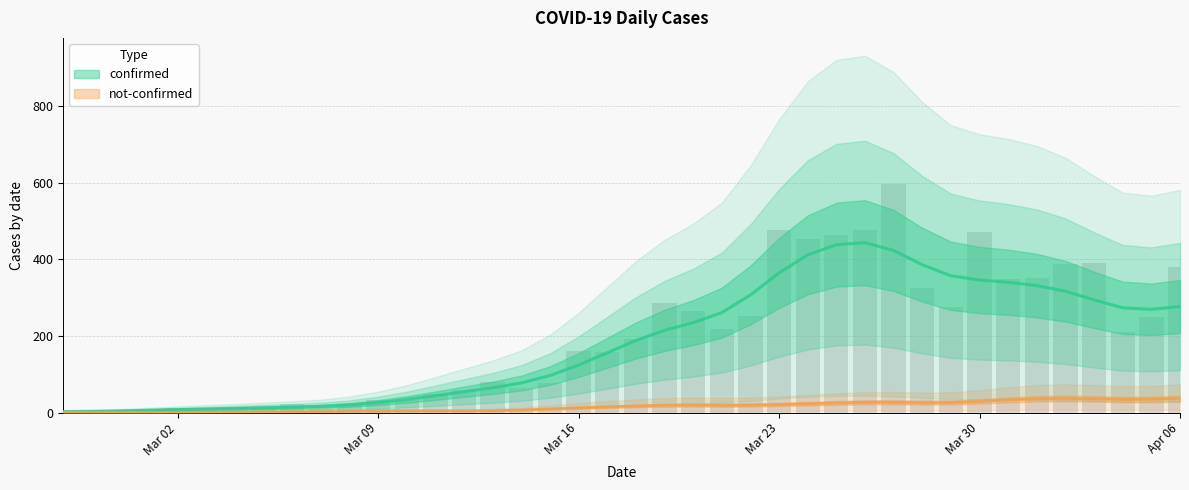

Rank the categories by value from lowest to highest.

2020-02-29, 2020-02-27, 2020-02-28, 2020-03-01, 2020-03-03, 2020-03-07, 2020-03-02, 2020-03-05, 2020-03-04, 2020-03-06, 2020-03-08, 2020-03-09, 2020-03-10, 2020-03-11, 2020-03-12, 2020-03-14, 2020-03-15, 2020-03-13, 2020-03-17, 2020-03-16, 2020-03-18, 2020-04-04, 2020-03-21, 2020-04-05, 2020-03-22, 2020-03-20, 2020-03-29, 2020-03-19, 2020-03-28, 2020-03-31, 2020-04-01, 2020-04-06, 2020-04-02, 2020-04-03, 2020-03-24, 2020-03-25, 2020-03-30, 2020-03-26, 2020-03-23, 2020-03-27